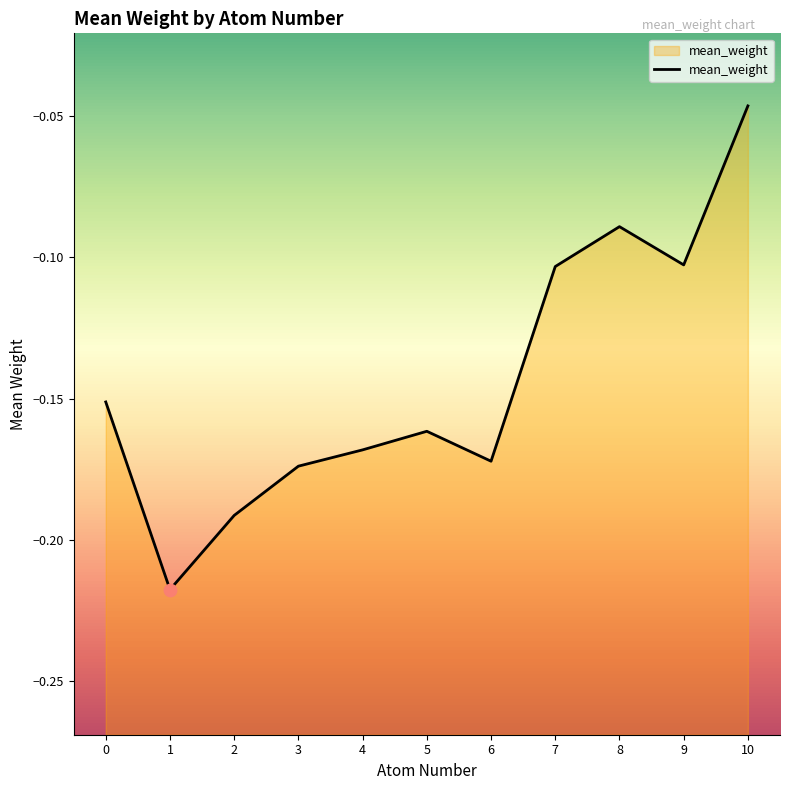

Between 4 and 8, which is larger?

8